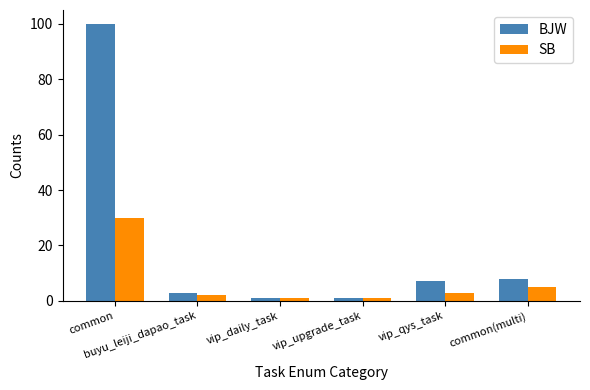

What is the maximum value shown in the chart?

100